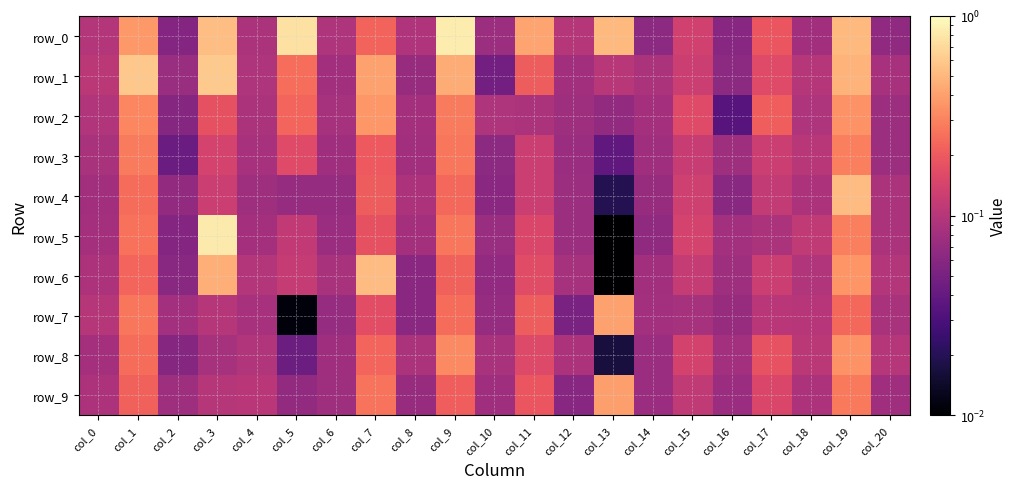

What is the highest value of the row_6 series?

0.5